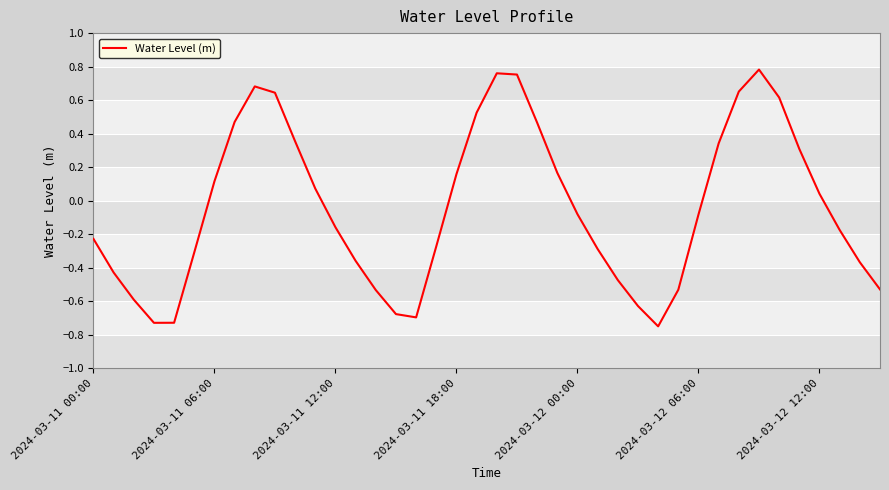

True or false: the data has more than 0 interior local peaks.

True